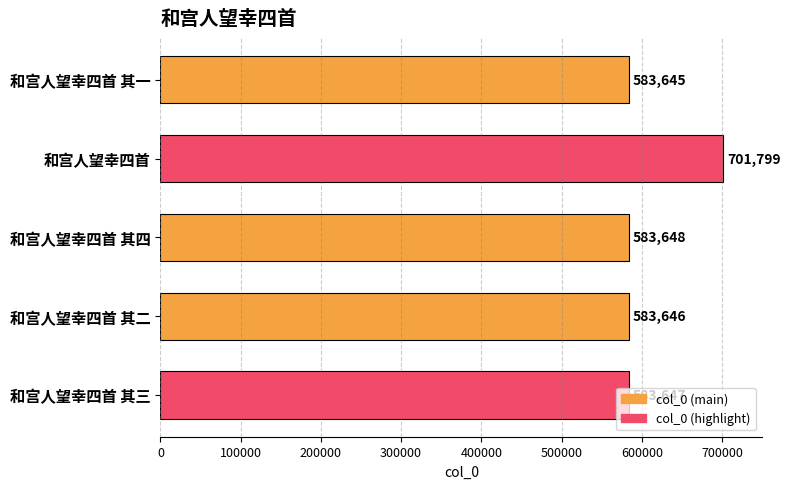

True or false: the data shows 583646 at 和宫人望幸四首 其二.

True